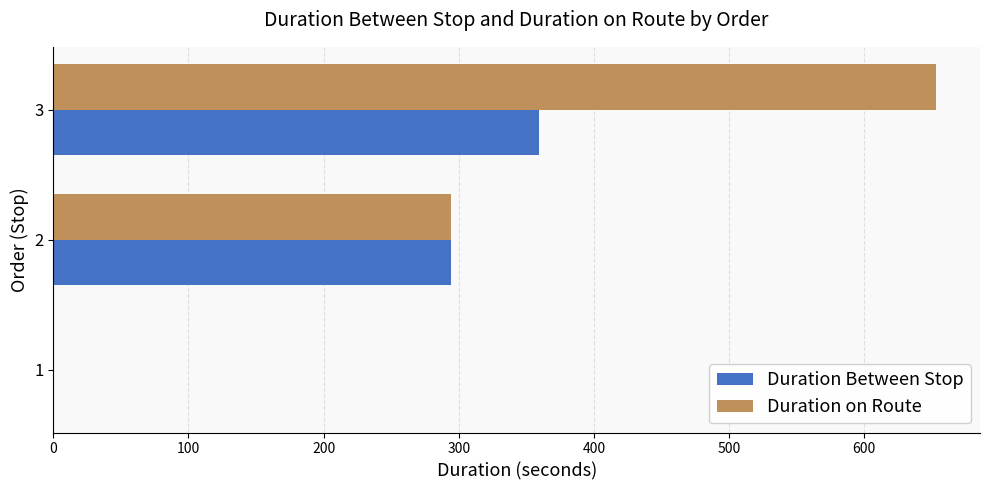

Count the number of categories in the chart.

3